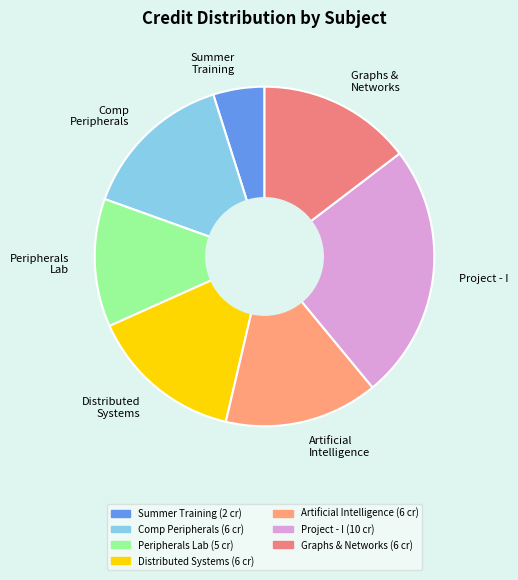

What is the largest slice in the pie chart?

CS498 Project - I